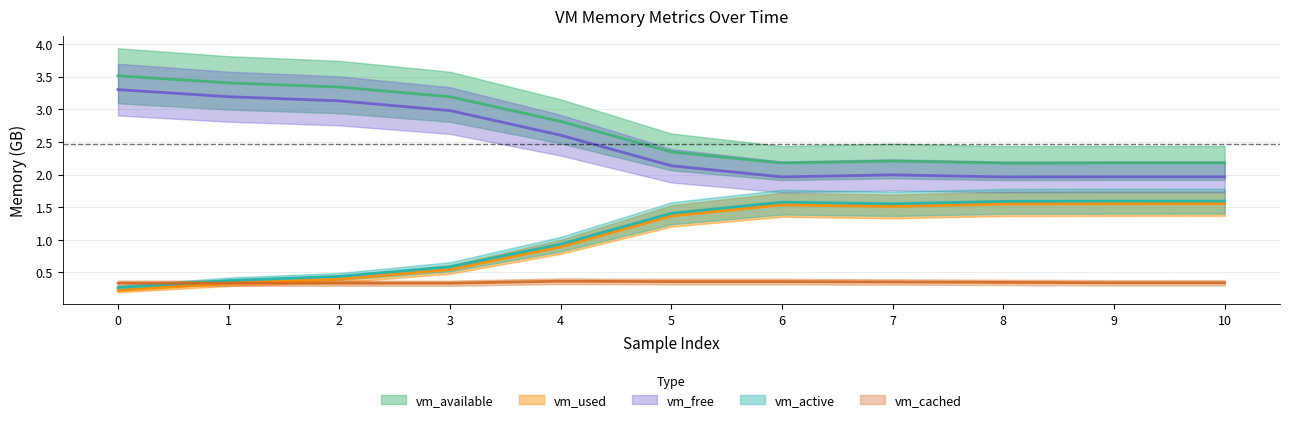

True or false: vm_cached and vm_active cross at least once.

True